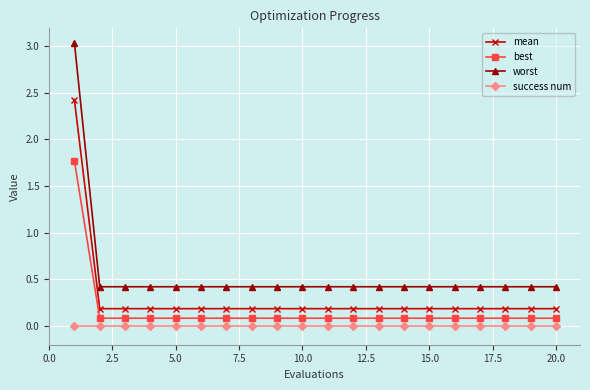

Which series has the largest total across all categories?

worst